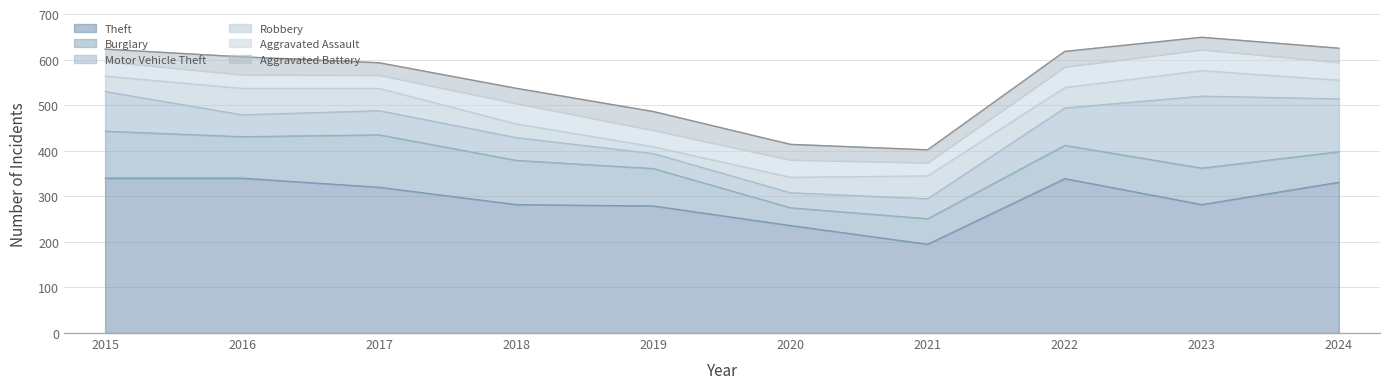

Between 2015 and 2024, which series saw the biggest shift?

Burglary